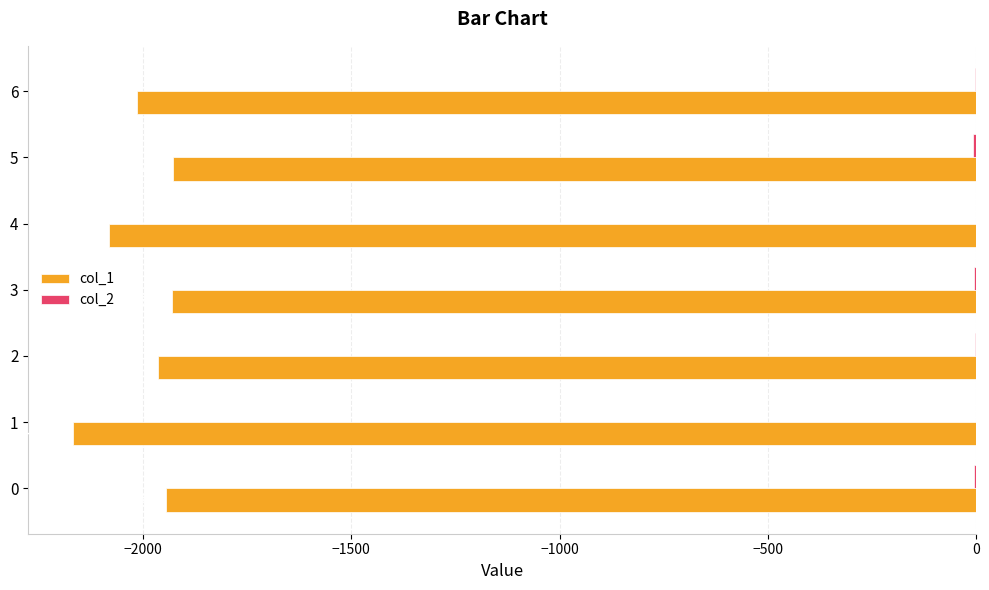

What is the sum of all col_1 values?

-14031